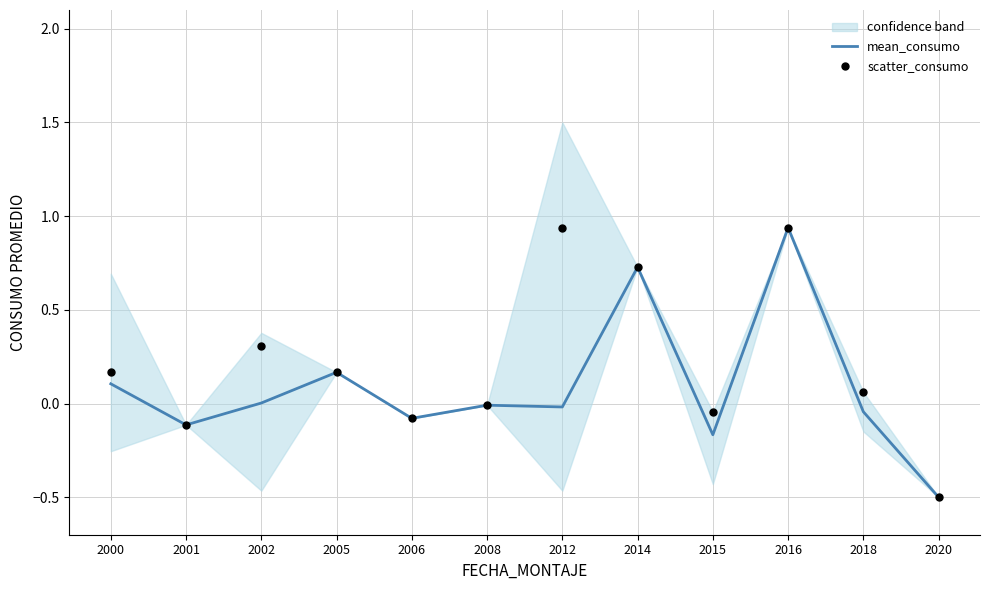

Is it true that mean_consumo equals 0.0 at 2002?

True